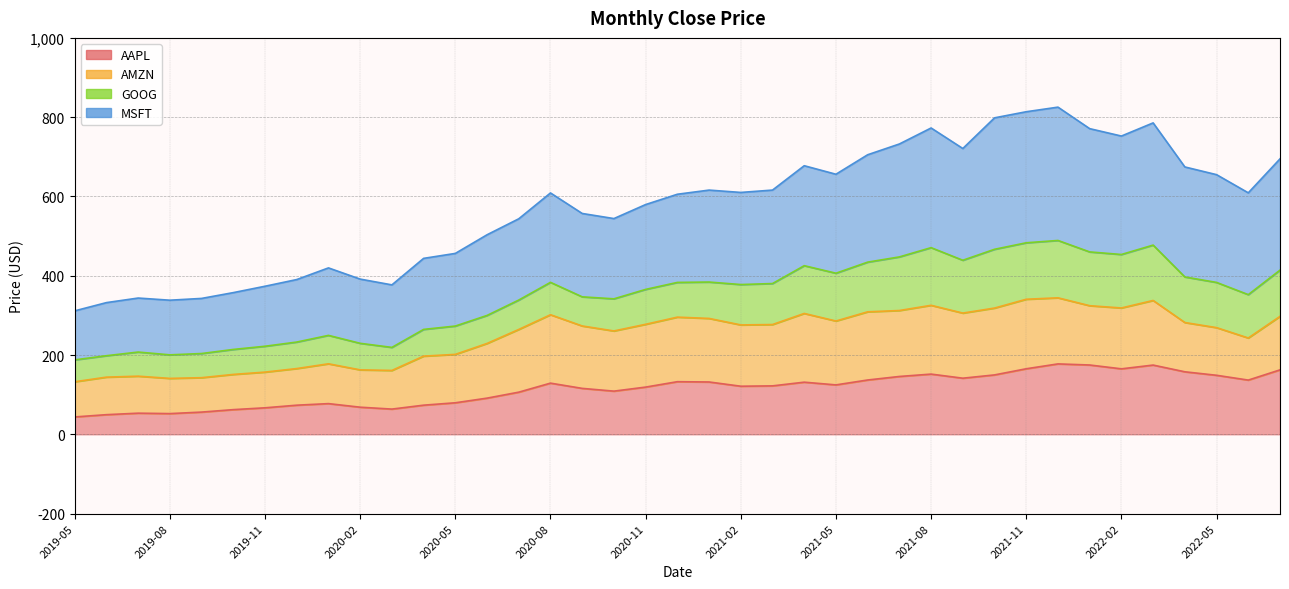

At which label does MSFT reach its peak?

2021-12